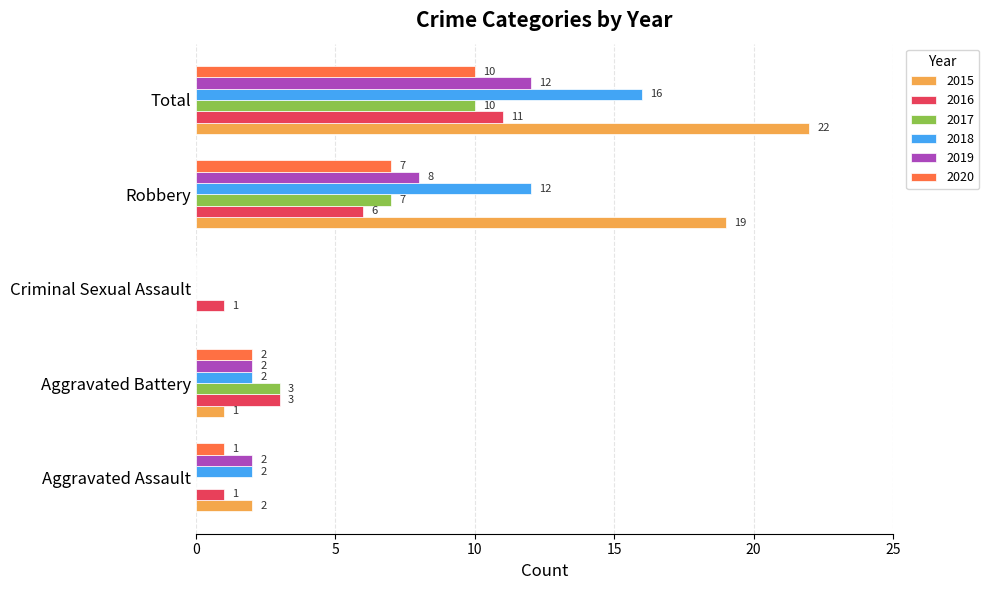

Where is 2016 nearest to the value 6?

Robbery